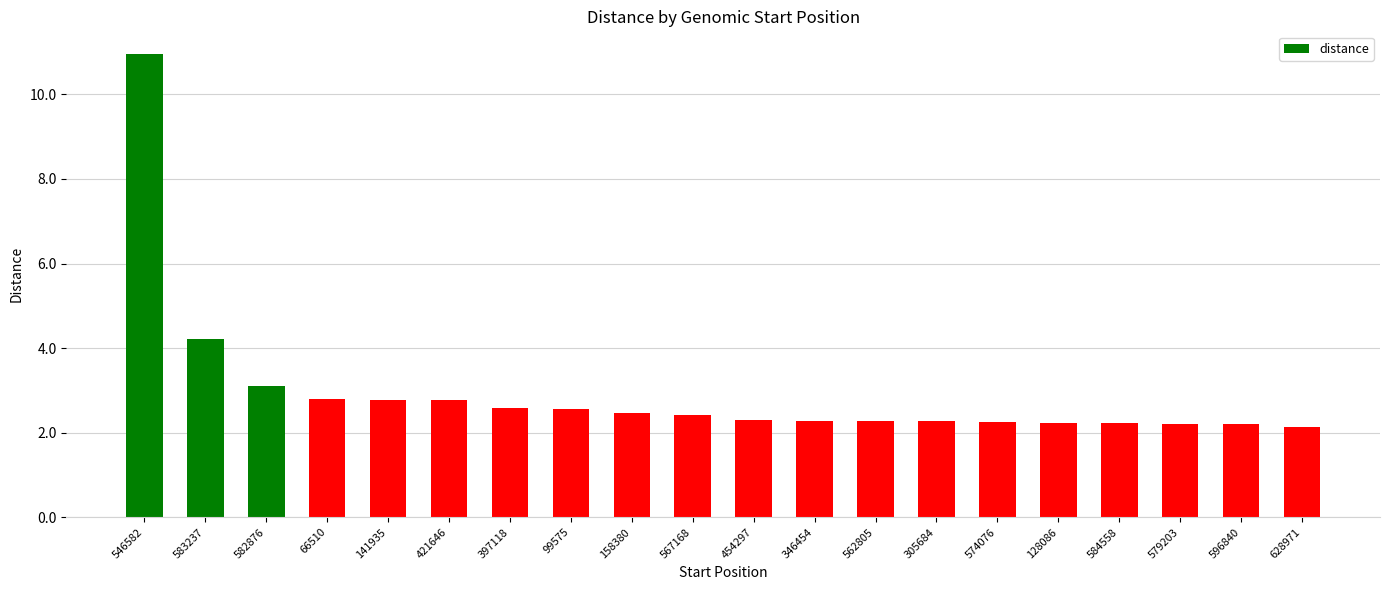

Between 158380 and 421646, which is larger?

421646